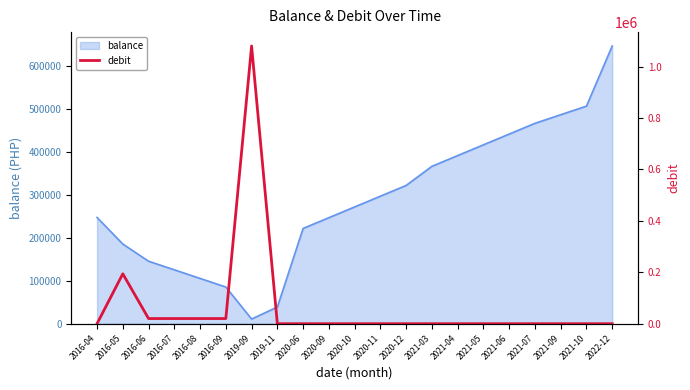

How many data points does each series have?

21